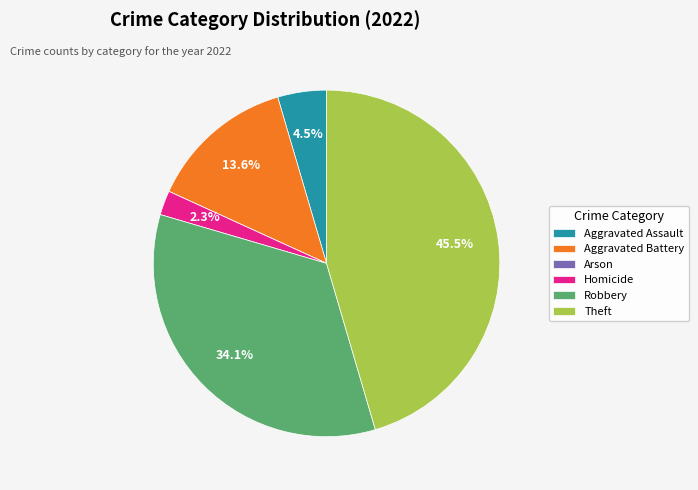

Is it true that Aggravated Battery is 20% of the pie?

False